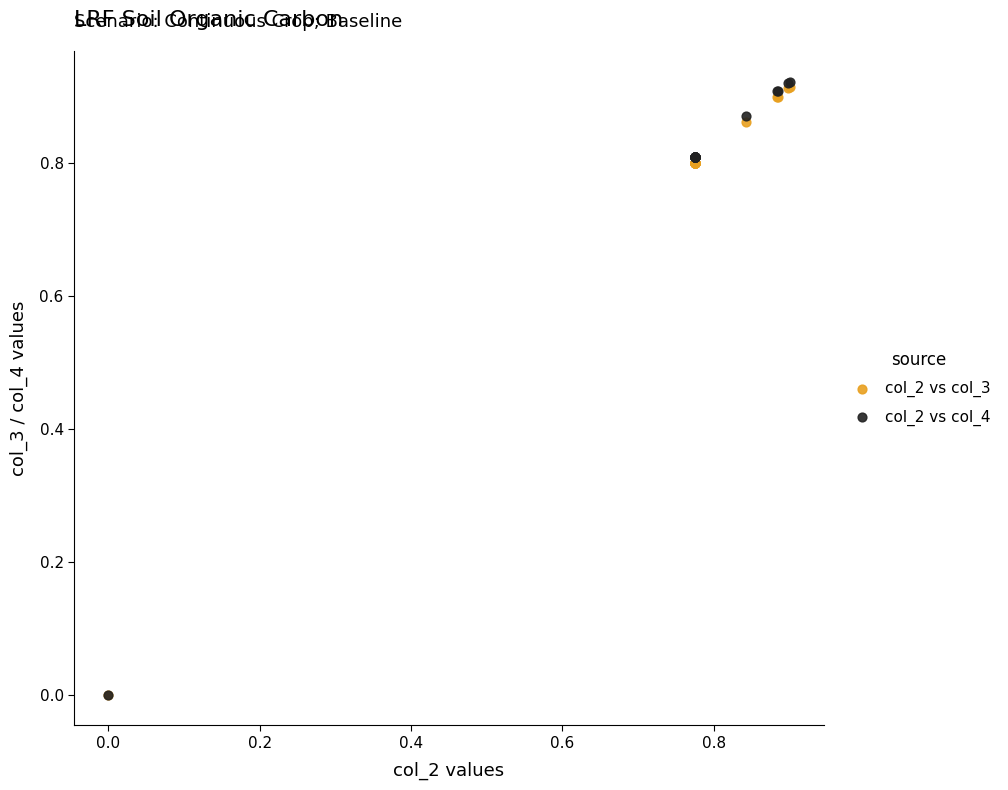

What are all the series names shown in the legend?

col_2 vs col_3, col_2 vs col_4